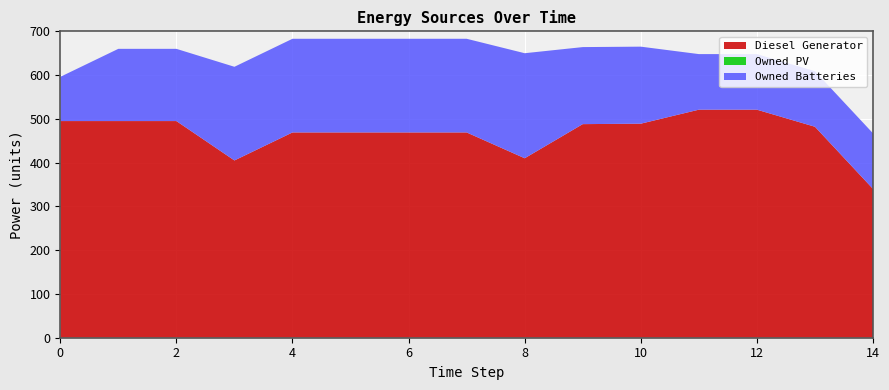

Reading right to left, extract all data points from this chart.

Diesel Generator: 14=340	13=482	12=521	11=521	10=489	9=488	8=410	7=469	6=469	5=469	4=469	3=405	2=495	1=495	0=495
Owned PV: 14=0	13=0	12=0	11=0	10=0	9=0	8=0	7=0	6=0	5=0	4=0	3=0	2=0	1=0	0=0
Owned Batteries: 14=127	13=127	12=127	11=127	10=176	9=176	8=240	7=214	6=214	5=214	4=214	3=214	2=165	1=165	0=101